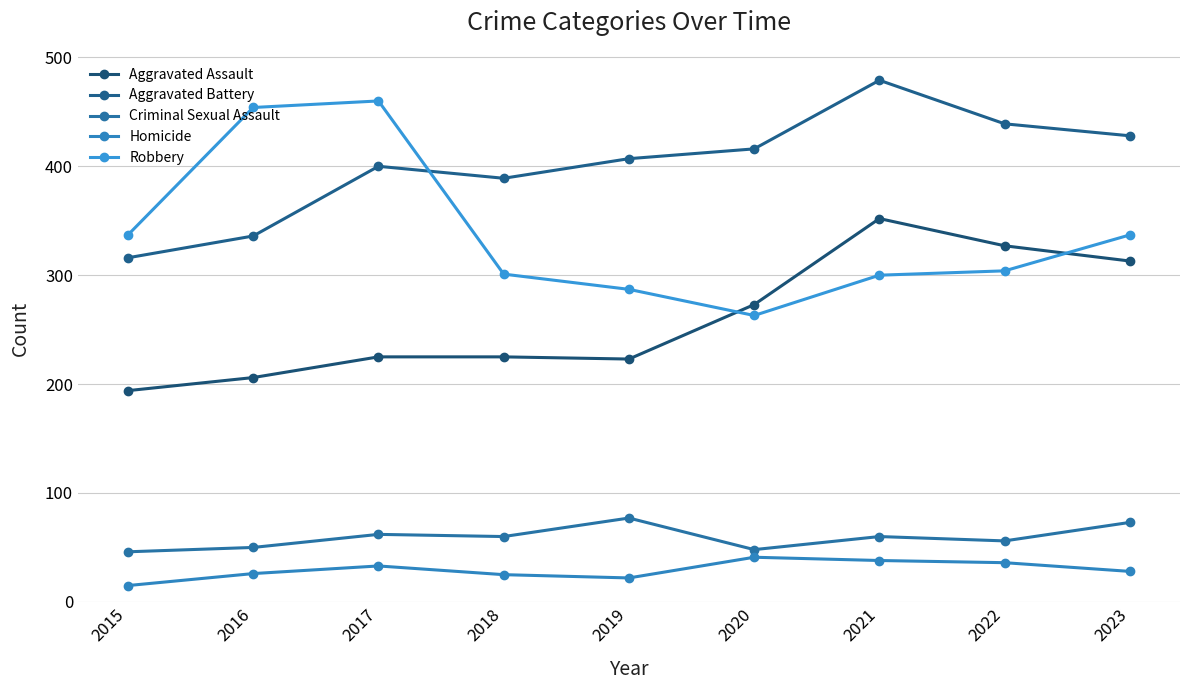

Reading right to left, what are all the values shown in this chart?

Aggravated Assault: 2023=313	2022=327	2021=352	2020=273	2019=223	2018=225	2017=225	2016=206	2015=194
Aggravated Battery: 2023=428	2022=439	2021=479	2020=416	2019=407	2018=389	2017=400	2016=336	2015=316
Criminal Sexual Assault: 2023=73	2022=56	2021=60	2020=48	2019=77	2018=60	2017=62	2016=50	2015=46
Homicide: 2023=28	2022=36	2021=38	2020=41	2019=22	2018=25	2017=33	2016=26	2015=15
Robbery: 2023=337	2022=304	2021=300	2020=263	2019=287	2018=301	2017=460	2016=454	2015=337